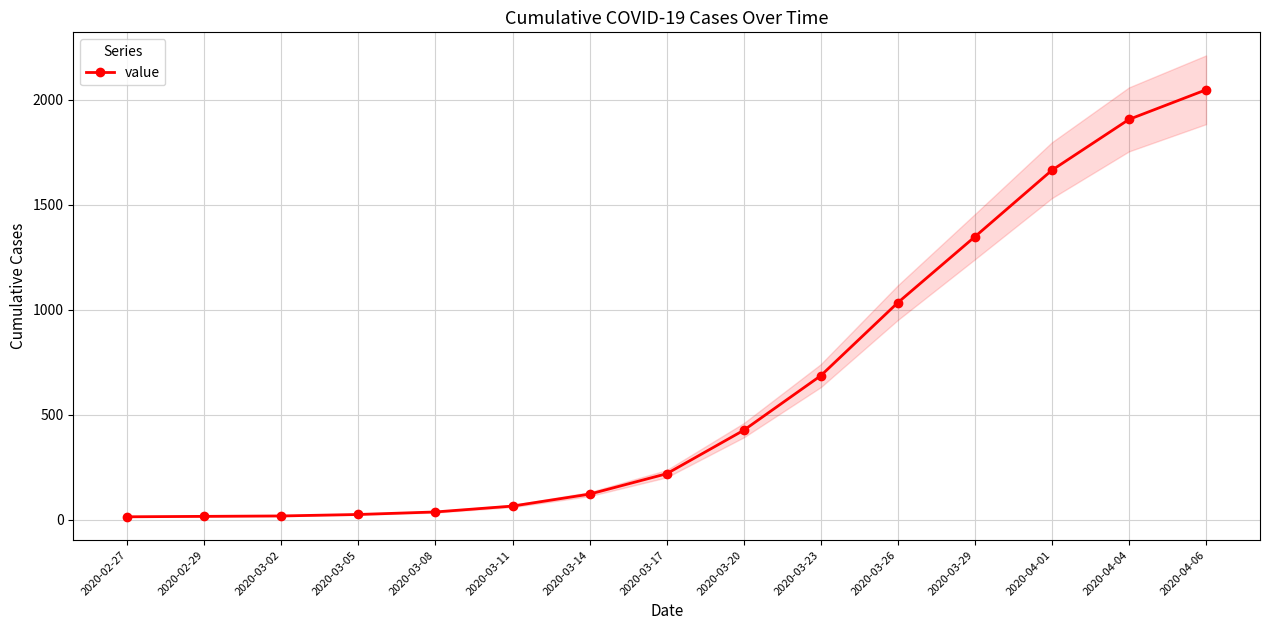

What is the maximum value shown in the chart?

2047